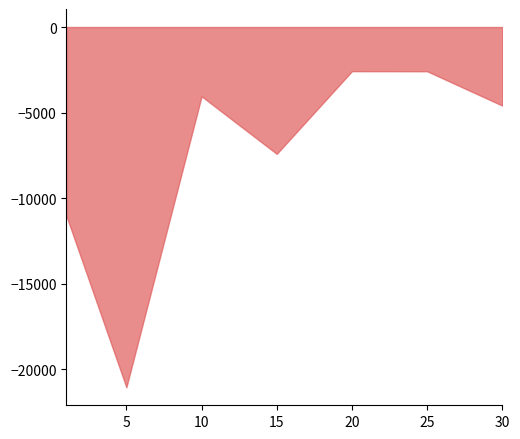

True or false: the data shows -800.3 at 1.

False